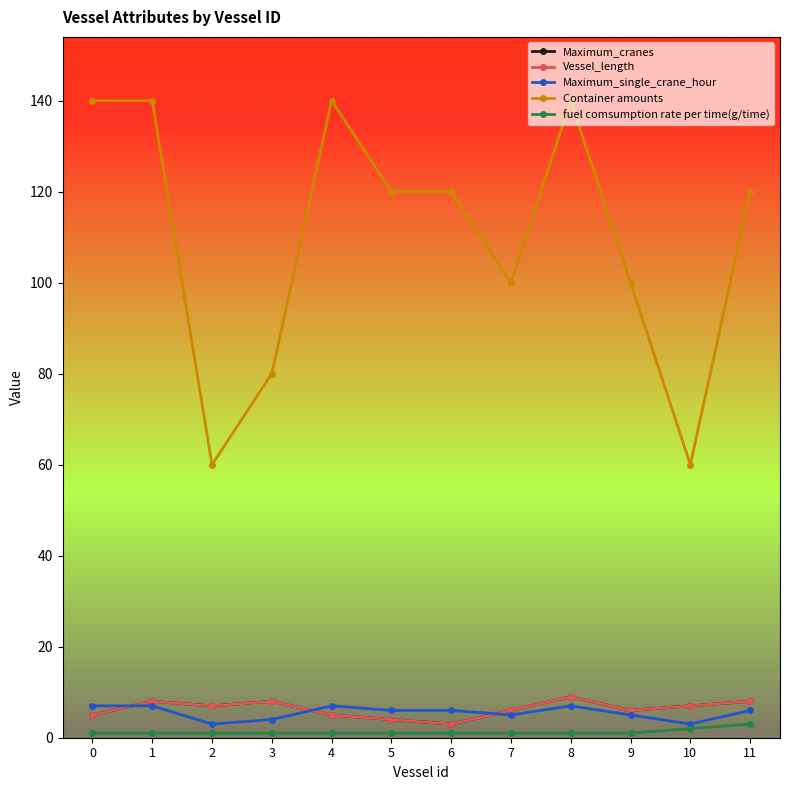

In Maximum_cranes, how many points are lower than both neighbors (excluding endpoints)?

3